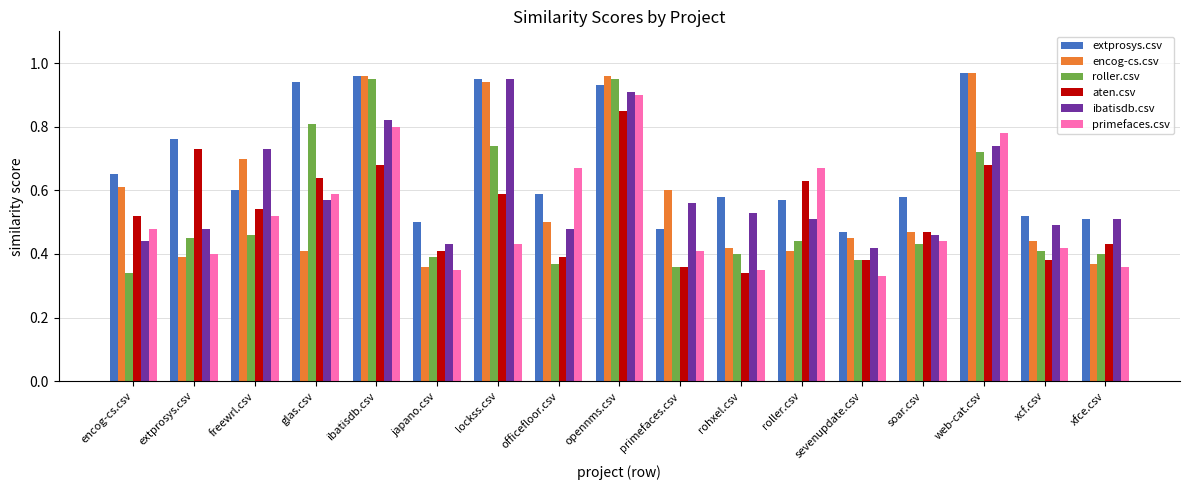

At rohxel.csv, list the series in order from smallest to largest.

aten.csv, primefaces.csv, roller.csv, encog-cs.csv, ibatisdb.csv, extprosys.csv